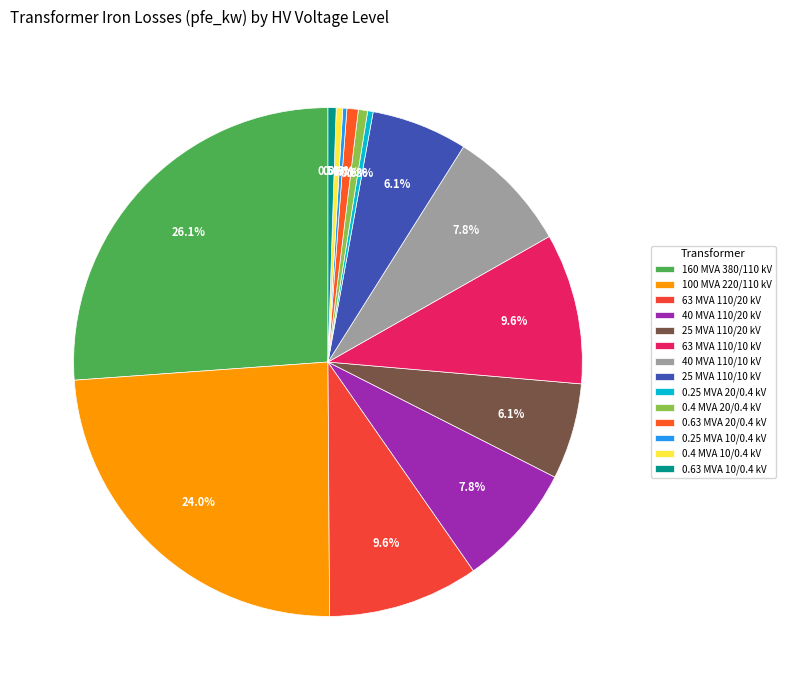

How many segments does this pie chart have?

14